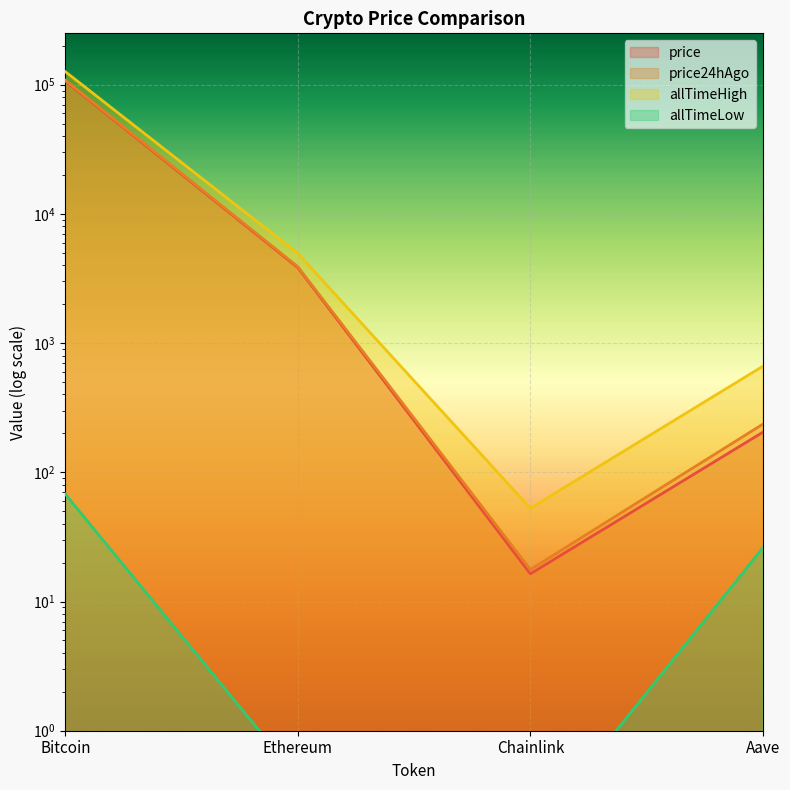

Which has a higher value, Chainlink or Aave?

Aave